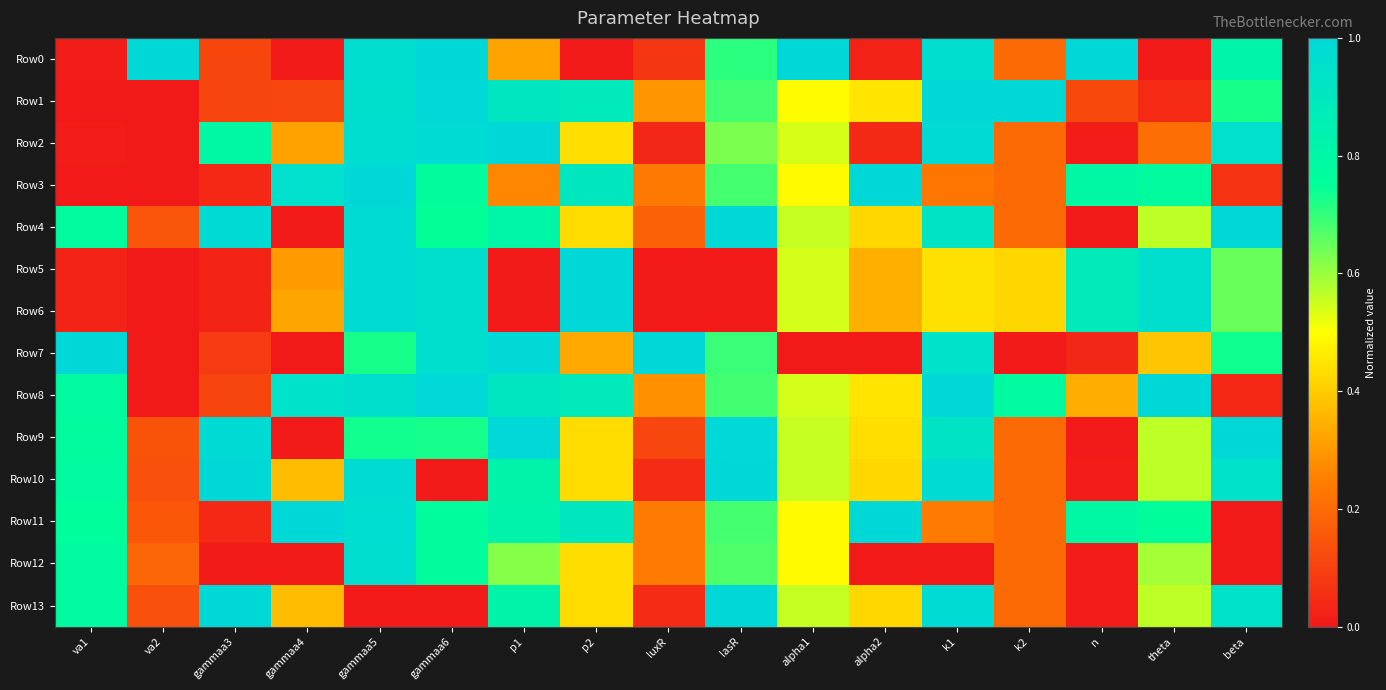

Reading left to right, transcribe all the data shown in this chart.

Row0: va1=0.0	va2=1.0	gammaa3=0.1	gammaa4=0.0	gammaa5=1.0	gammaa6=1.0	p1=0.3	p2=0.0	luxR=0.1	lasR=0.7	alpha1=1.0	alpha2=0.0	k1=1.0	k2=0.2	n=1.0	theta=0.0	beta=0.8
Row1: va1=0.0	va2=0.0	gammaa3=0.1	gammaa4=0.1	gammaa5=1.0	gammaa6=1.0	p1=0.9	p2=0.9	luxR=0.3	lasR=0.7	alpha1=0.5	alpha2=0.5	k1=1.0	k2=1.0	n=0.1	theta=0.0	beta=0.7
Row2: va1=0.0	va2=0.0	gammaa3=0.8	gammaa4=0.3	gammaa5=1.0	gammaa6=1.0	p1=1.0	p2=0.4	luxR=0.0	lasR=0.6	alpha1=0.5	alpha2=0.0	k1=1.0	k2=0.2	n=0.0	theta=0.2	beta=0.9
Row3: va1=0.0	va2=0.0	gammaa3=0.0	gammaa4=1.0	gammaa5=1.0	gammaa6=0.8	p1=0.3	p2=0.9	luxR=0.2	lasR=0.7	alpha1=0.5	alpha2=1.0	k1=0.2	k2=0.2	n=0.8	theta=0.8	beta=0.1
Row4: va1=0.8	va2=0.1	gammaa3=1.0	gammaa4=0.0	gammaa5=1.0	gammaa6=0.7	p1=0.8	p2=0.4	luxR=0.2	lasR=1.0	alpha1=0.6	alpha2=0.4	k1=0.9	k2=0.2	n=0.0	theta=0.6	beta=1.0
Row5: va1=0.0	va2=0.0	gammaa3=0.0	gammaa4=0.3	gammaa5=1.0	gammaa6=1.0	p1=0.0	p2=1.0	luxR=0.0	lasR=0.0	alpha1=0.5	alpha2=0.3	k1=0.4	k2=0.4	n=0.9	theta=1.0	beta=0.6
Row6: va1=0.0	va2=0.0	gammaa3=0.0	gammaa4=0.3	gammaa5=1.0	gammaa6=1.0	p1=0.0	p2=1.0	luxR=0.0	lasR=0.0	alpha1=0.5	alpha2=0.3	k1=0.4	k2=0.4	n=0.9	theta=1.0	beta=0.6
Row7: va1=1.0	va2=0.0	gammaa3=0.1	gammaa4=0.0	gammaa5=0.7	gammaa6=1.0	p1=1.0	p2=0.3	luxR=1.0	lasR=0.7	alpha1=0.0	alpha2=0.0	k1=0.9	k2=0.0	n=0.0	theta=0.4	beta=0.7
Row8: va1=0.8	va2=0.0	gammaa3=0.1	gammaa4=0.9	gammaa5=1.0	gammaa6=1.0	p1=0.9	p2=0.9	luxR=0.3	lasR=0.7	alpha1=0.5	alpha2=0.5	k1=1.0	k2=0.8	n=0.3	theta=1.0	beta=0.0
Row9: va1=0.8	va2=0.1	gammaa3=1.0	gammaa4=0.0	gammaa5=0.7	gammaa6=0.7	p1=1.0	p2=0.4	luxR=0.1	lasR=1.0	alpha1=0.6	alpha2=0.4	k1=0.9	k2=0.2	n=0.0	theta=0.6	beta=1.0
Row10: va1=0.8	va2=0.1	gammaa3=1.0	gammaa4=0.4	gammaa5=1.0	gammaa6=0.0	p1=0.8	p2=0.4	luxR=0.0	lasR=1.0	alpha1=0.6	alpha2=0.4	k1=1.0	k2=0.2	n=0.0	theta=0.6	beta=0.9
Row11: va1=0.8	va2=0.2	gammaa3=0.0	gammaa4=1.0	gammaa5=1.0	gammaa6=0.8	p1=0.8	p2=0.9	luxR=0.2	lasR=0.7	alpha1=0.5	alpha2=1.0	k1=0.2	k2=0.2	n=0.8	theta=0.8	beta=0.0
Row12: va1=0.8	va2=0.2	gammaa3=0.0	gammaa4=0.0	gammaa5=1.0	gammaa6=0.8	p1=0.6	p2=0.4	luxR=0.2	lasR=0.7	alpha1=0.5	alpha2=0.0	k1=0.0	k2=0.2	n=0.0	theta=0.6	beta=0.0
Row13: va1=0.8	va2=0.1	gammaa3=1.0	gammaa4=0.4	gammaa5=0.0	gammaa6=0.0	p1=0.8	p2=0.4	luxR=0.0	lasR=1.0	alpha1=0.6	alpha2=0.4	k1=1.0	k2=0.2	n=0.0	theta=0.6	beta=0.9